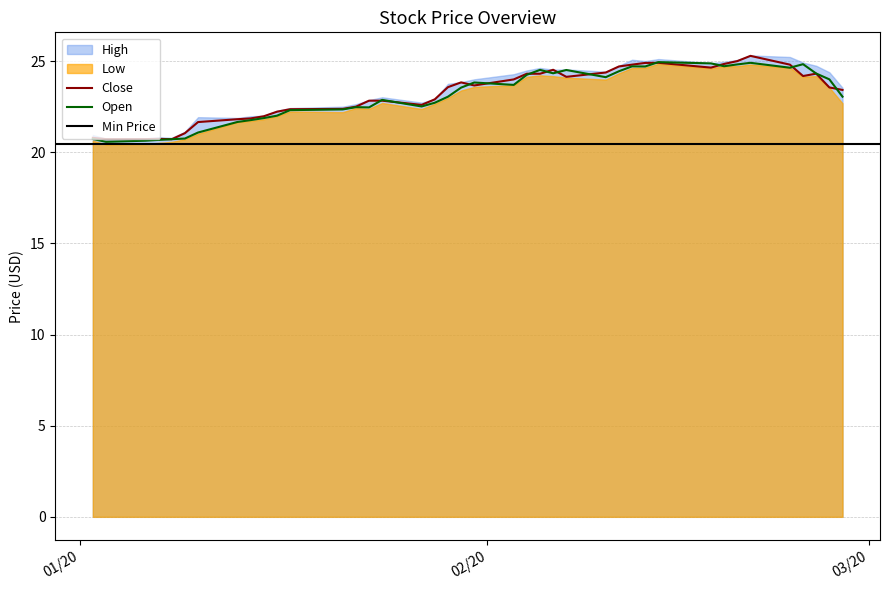

What is the lowest value of the Open series?

20.6